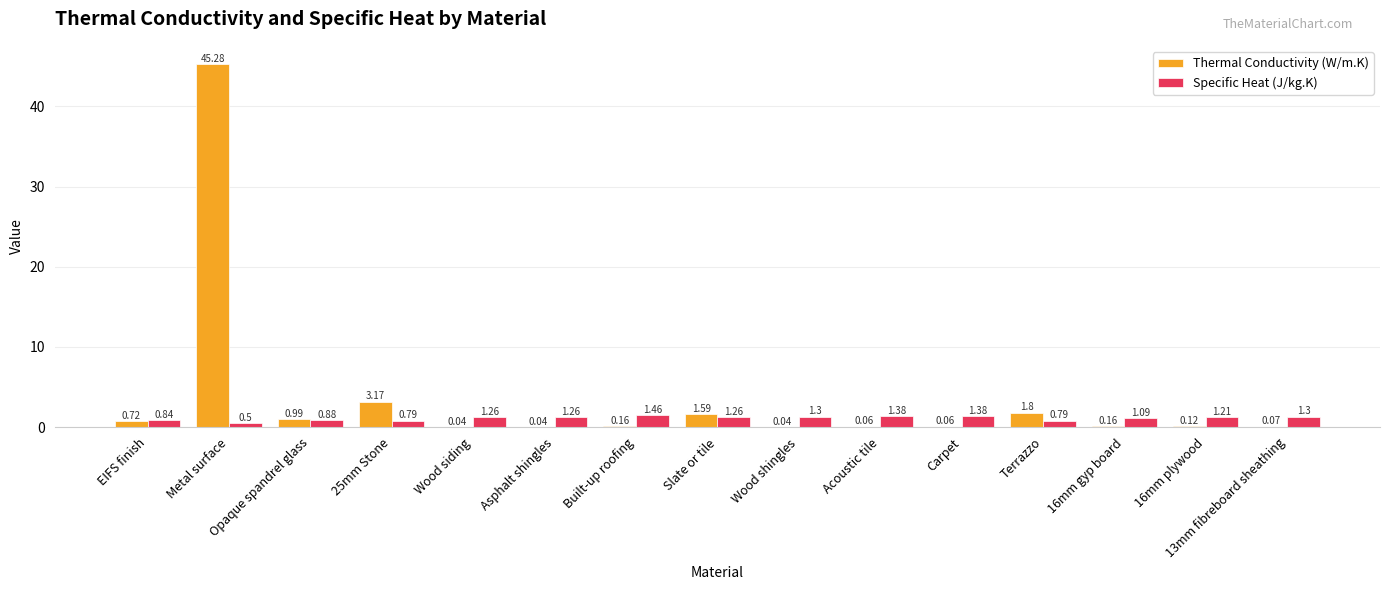

What is the sum of all Specific Heat (J/kg.K) values?

16.7